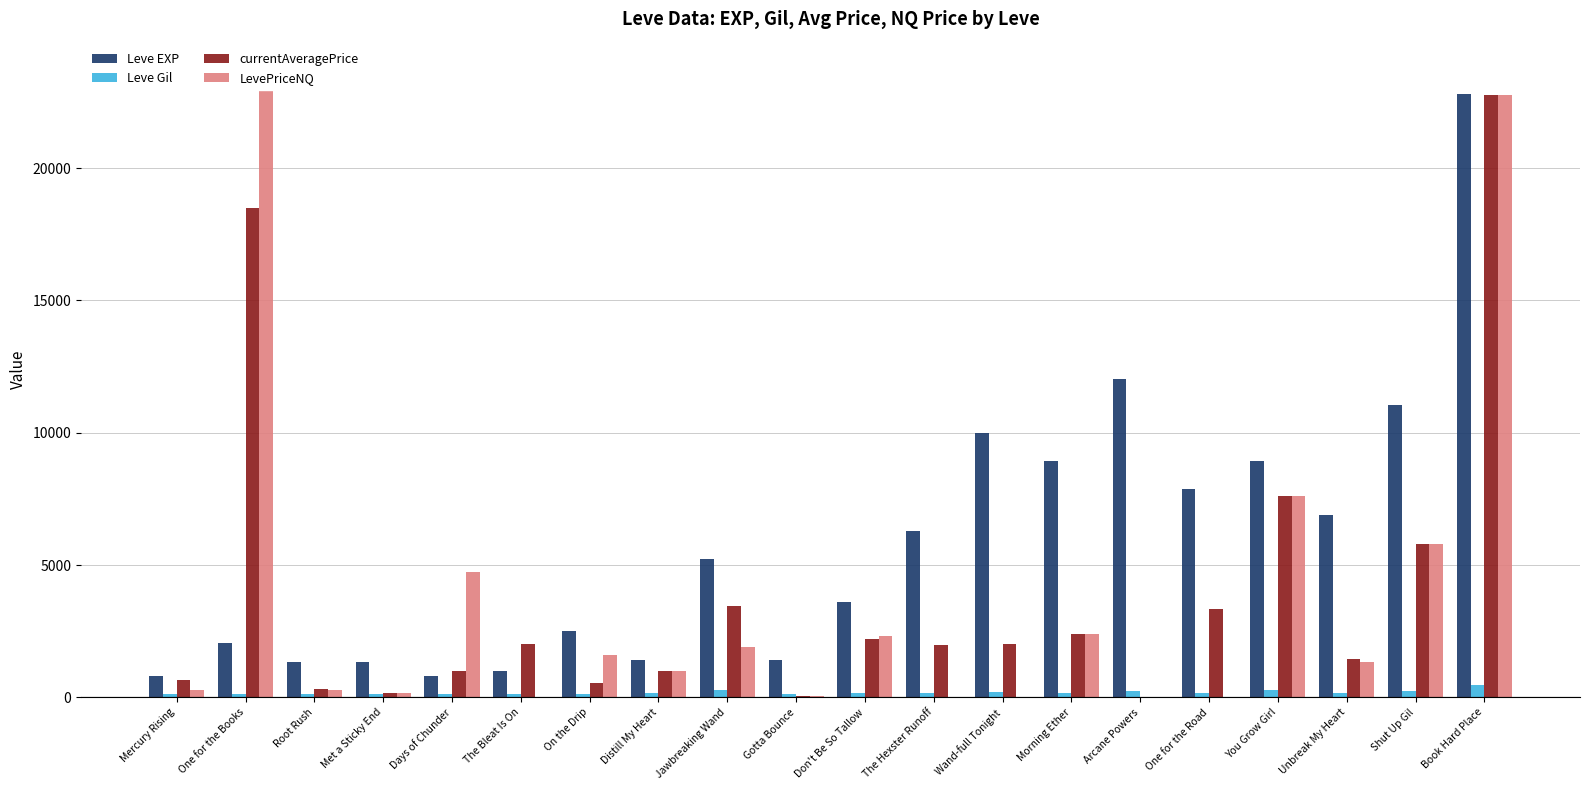

At which category is the sum across all series the highest?

Book Hard Place